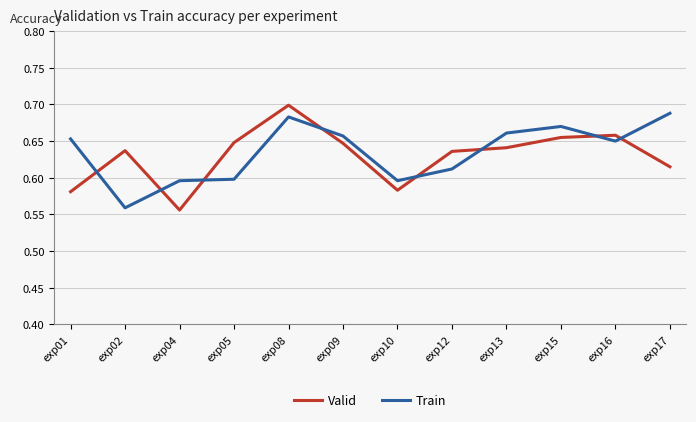

At which label does Valid reach its peak?

exp08